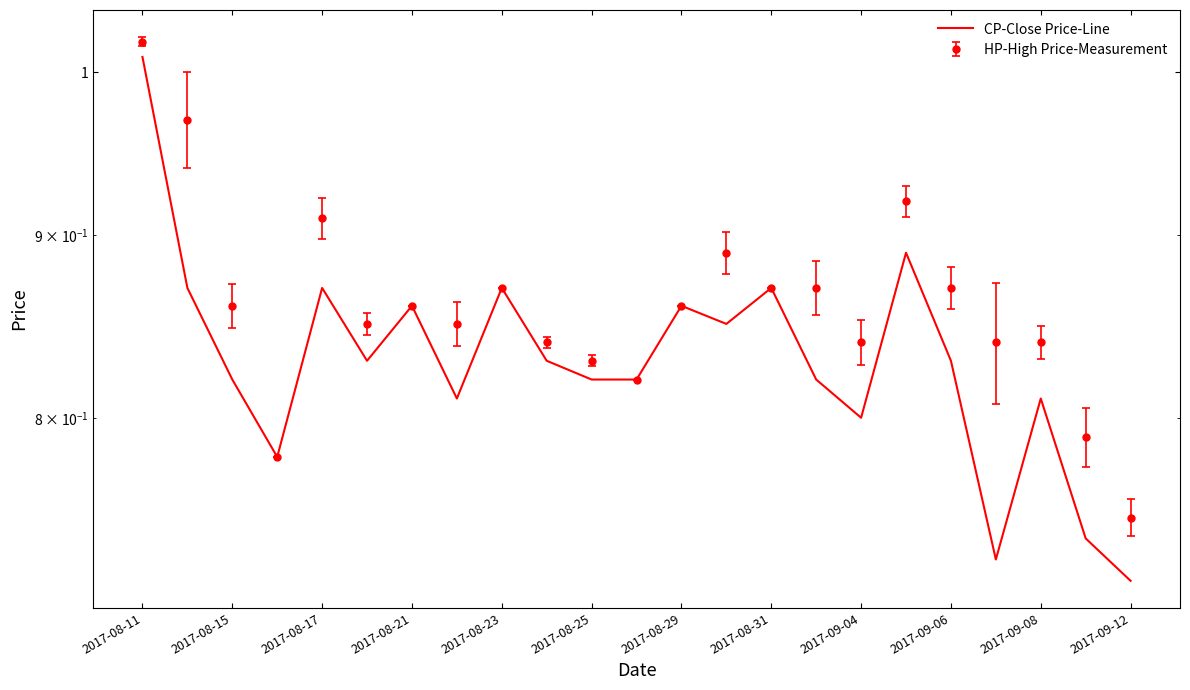

What position from the right is 2017-09-06?

5